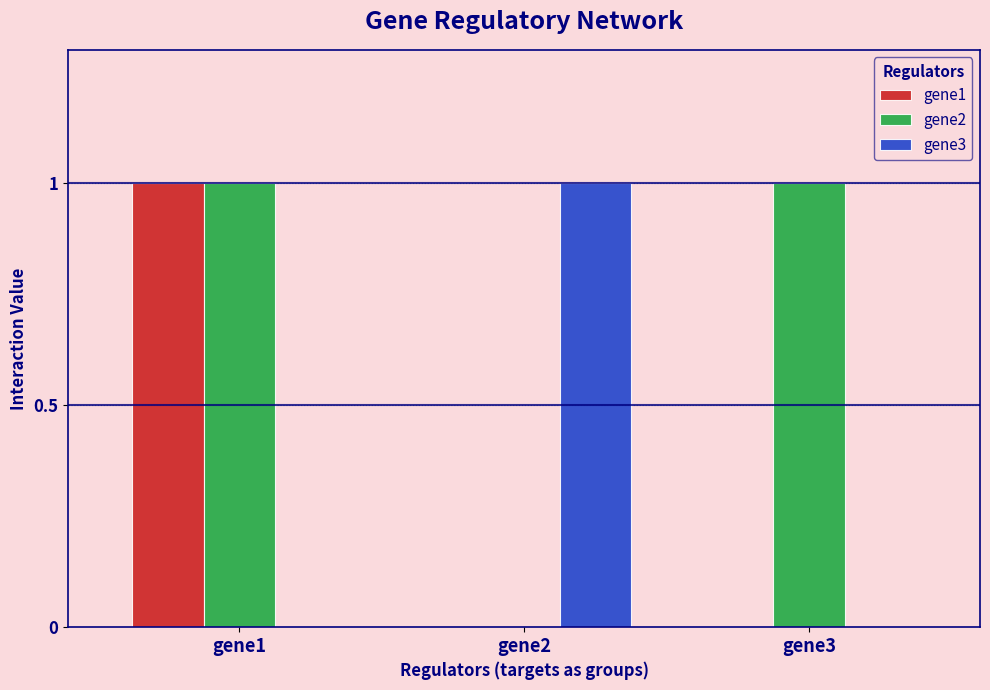

What is the difference between the gene3 values at gene3 and gene2?

1